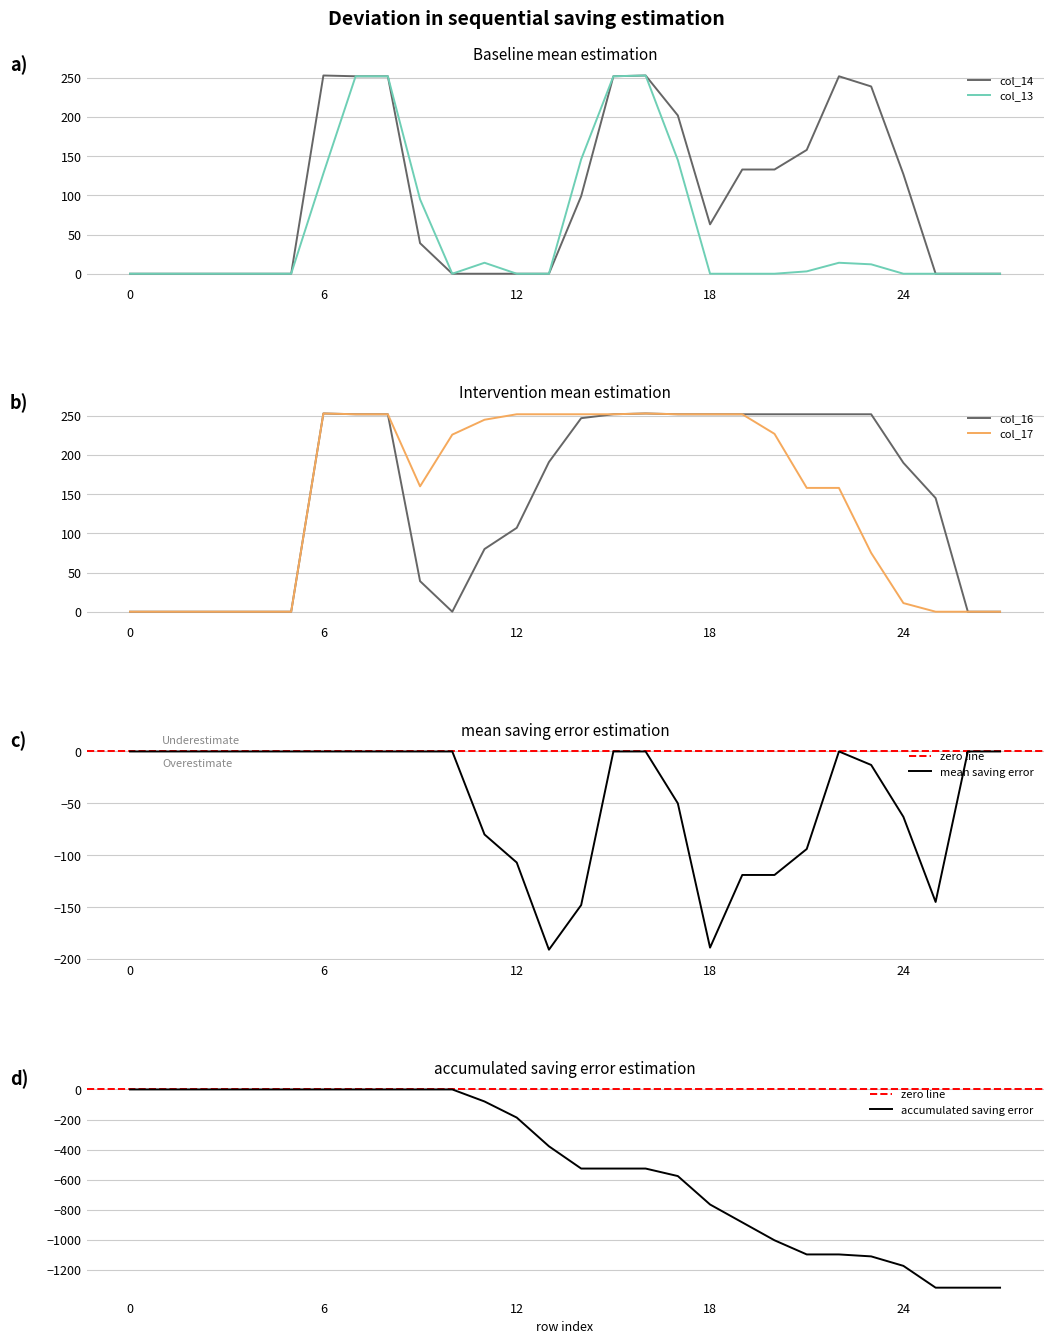

Between 8 and 6, which is larger?

6